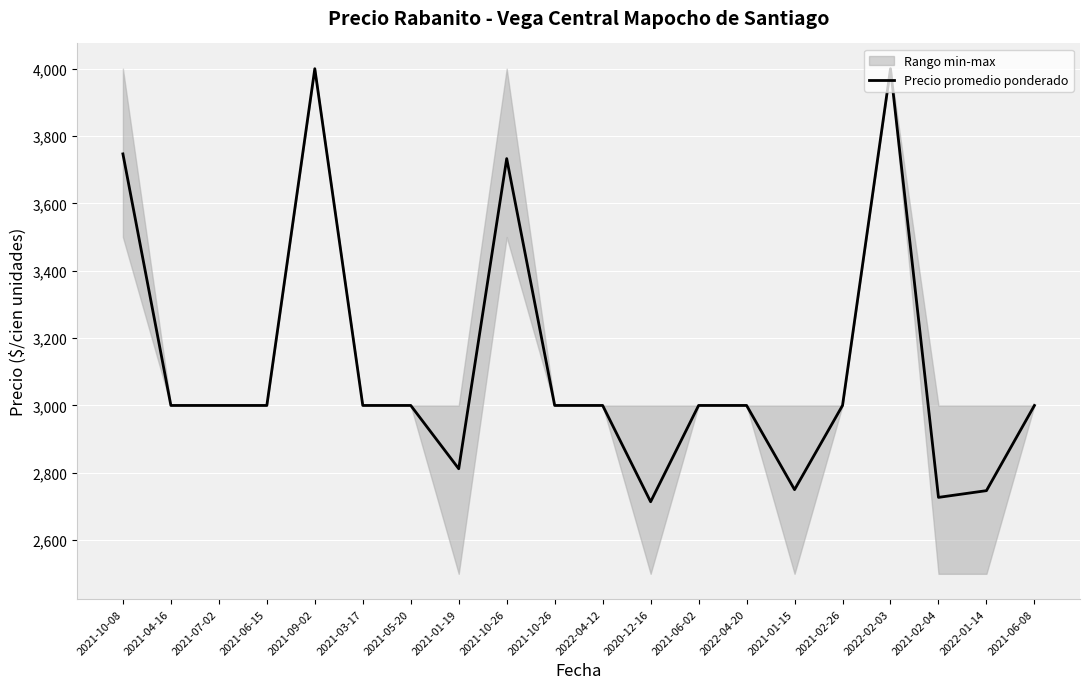

What is the change in value from 2022-04-20 to 2021-01-15?

-250